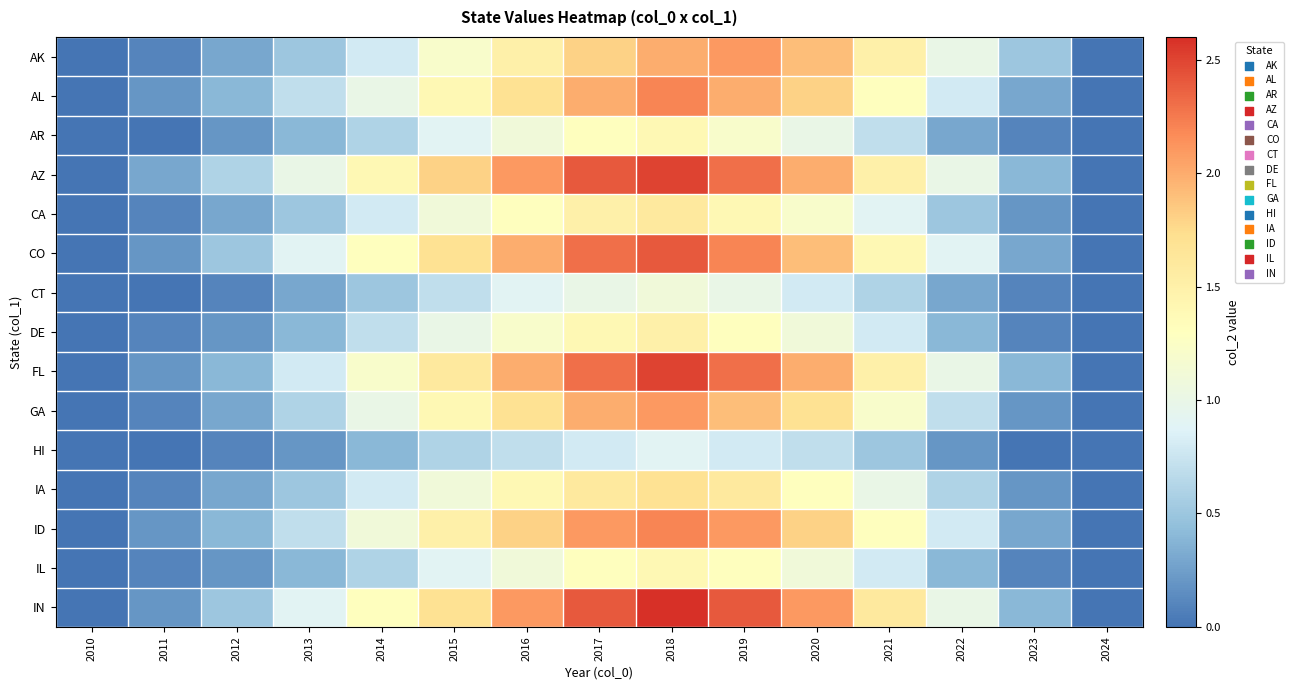

Reading left to right, extract all data points from this chart.

AK: 2010=0.0	2011=0.1	2012=0.3	2013=0.5	2014=0.8	2015=1.2	2016=1.5	2017=1.8	2018=2.0	2019=2.1	2020=1.9	2021=1.5	2022=1.0	2023=0.5	2024=0.0
AL: 2010=0.0	2011=0.2	2012=0.4	2013=0.7	2014=1.0	2015=1.4	2016=1.7	2017=2.0	2018=2.2	2019=2.0	2020=1.8	2021=1.3	2022=0.8	2023=0.3	2024=0.0
AR: 2010=0.0	2011=0.0	2012=0.2	2013=0.4	2014=0.6	2015=0.9	2016=1.1	2017=1.3	2018=1.4	2019=1.2	2020=1.0	2021=0.7	2022=0.3	2023=0.1	2024=0.0
AZ: 2010=0.0	2011=0.3	2012=0.6	2013=1.0	2014=1.4	2015=1.8	2016=2.1	2017=2.4	2018=2.5	2019=2.3	2020=2.0	2021=1.5	2022=1.0	2023=0.4	2024=0.0
CA: 2010=0.0	2011=0.1	2012=0.3	2013=0.5	2014=0.8	2015=1.1	2016=1.3	2017=1.5	2018=1.6	2019=1.4	2020=1.2	2021=0.9	2022=0.5	2023=0.2	2024=0.0
CO: 2010=0.0	2011=0.2	2012=0.5	2013=0.9	2014=1.3	2015=1.7	2016=2.0	2017=2.3	2018=2.4	2019=2.2	2020=1.9	2021=1.4	2022=0.9	2023=0.3	2024=0.0
CT: 2010=0.0	2011=0.0	2012=0.1	2013=0.3	2014=0.5	2015=0.7	2016=0.9	2017=1.0	2018=1.1	2019=1.0	2020=0.8	2021=0.6	2022=0.3	2023=0.1	2024=0.0
DE: 2010=0.0	2011=0.1	2012=0.2	2013=0.4	2014=0.7	2015=1.0	2016=1.2	2017=1.4	2018=1.5	2019=1.3	2020=1.1	2021=0.8	2022=0.4	2023=0.1	2024=0.0
FL: 2010=0.0	2011=0.2	2012=0.4	2013=0.8	2014=1.2	2015=1.6	2016=2.0	2017=2.3	2018=2.5	2019=2.3	2020=2.0	2021=1.5	2022=1.0	2023=0.4	2024=0.0
GA: 2010=0.0	2011=0.1	2012=0.3	2013=0.6	2014=1.0	2015=1.4	2016=1.7	2017=2.0	2018=2.1	2019=1.9	2020=1.7	2021=1.2	2022=0.7	2023=0.2	2024=0.0
HI: 2010=0.0	2011=0.0	2012=0.1	2013=0.2	2014=0.4	2015=0.6	2016=0.7	2017=0.8	2018=0.9	2019=0.8	2020=0.7	2021=0.5	2022=0.2	2023=0.0	2024=0.0
IA: 2010=0.0	2011=0.1	2012=0.3	2013=0.5	2014=0.8	2015=1.1	2016=1.4	2017=1.6	2018=1.7	2019=1.6	2020=1.3	2021=1.0	2022=0.6	2023=0.2	2024=0.0
ID: 2010=0.0	2011=0.2	2012=0.4	2013=0.7	2014=1.1	2015=1.5	2016=1.8	2017=2.1	2018=2.2	2019=2.1	2020=1.8	2021=1.3	2022=0.8	2023=0.3	2024=0.0
IL: 2010=0.0	2011=0.1	2012=0.2	2013=0.4	2014=0.6	2015=0.9	2016=1.1	2017=1.3	2018=1.4	2019=1.3	2020=1.1	2021=0.8	2022=0.4	2023=0.1	2024=0.0
IN: 2010=0.0	2011=0.2	2012=0.5	2013=0.9	2014=1.3	2015=1.7	2016=2.1	2017=2.4	2018=2.6	2019=2.4	2020=2.1	2021=1.6	2022=1.0	2023=0.4	2024=0.0